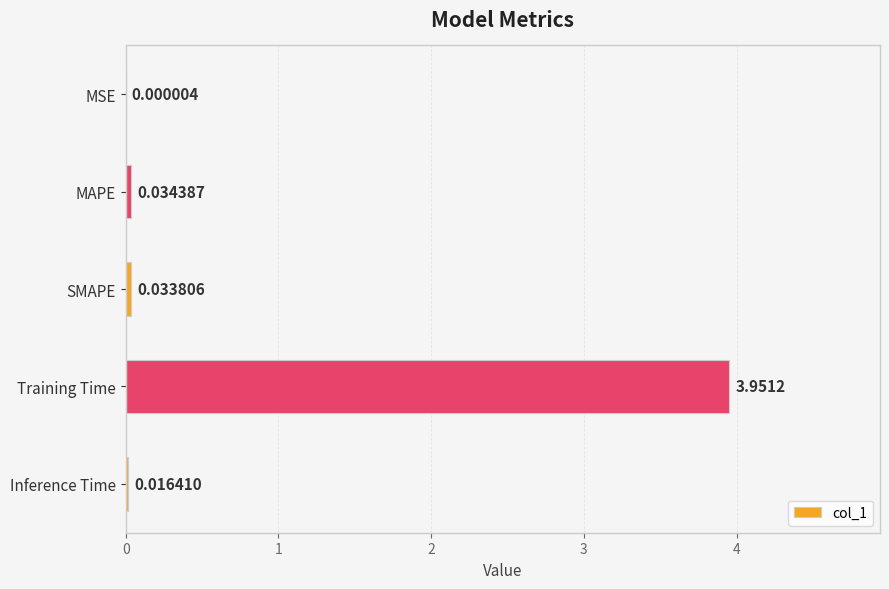

Which category has the highest value across all series?

Training Time